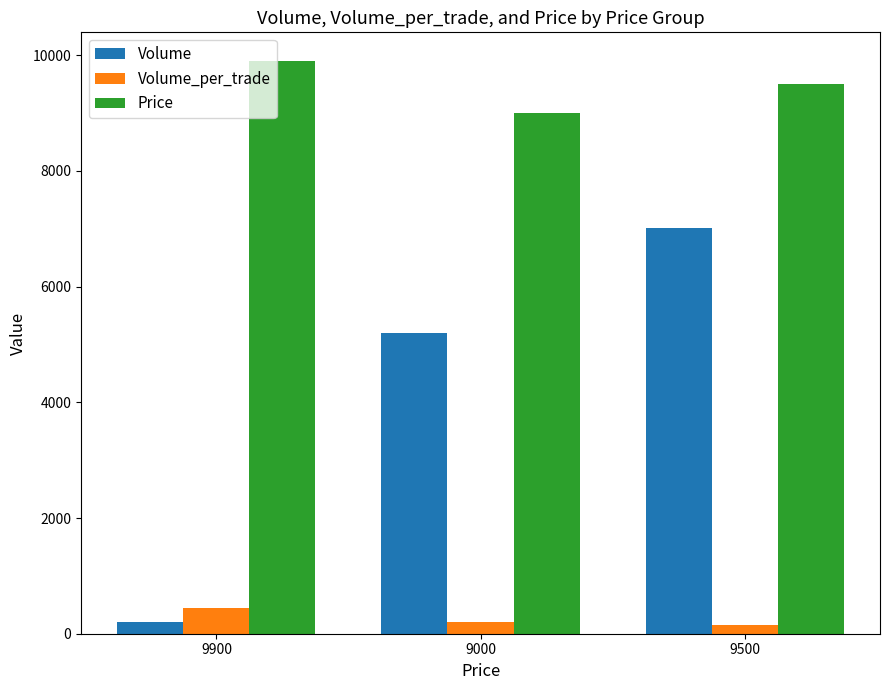

List the series in order of their overall mean, lowest first.

Volume_per_trade, Volume, Price